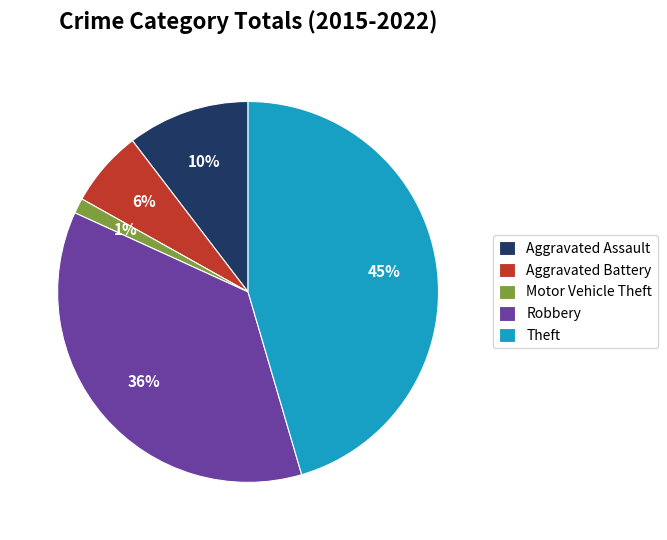

Which slice is the largest?

Theft